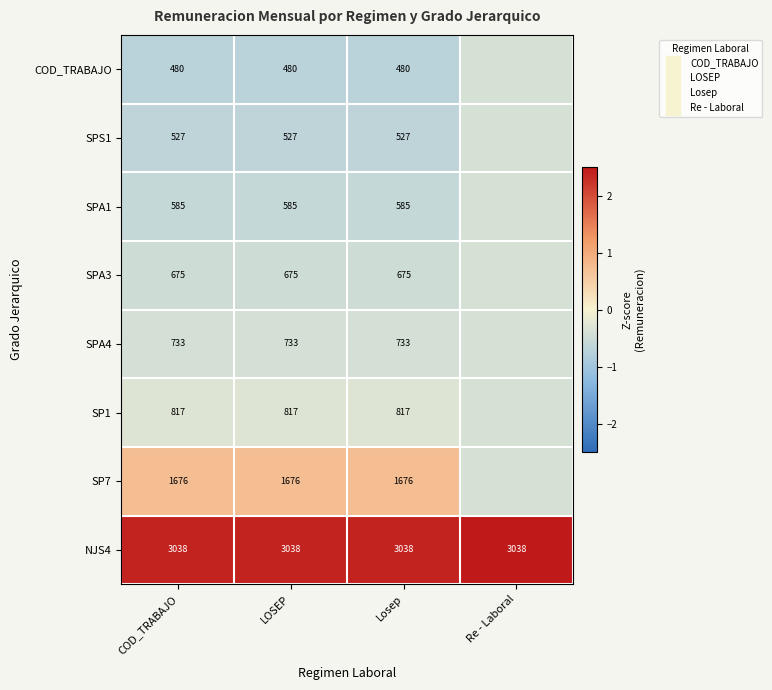

The COD_TRABAJO series shows -0.5 at Re - Laboral. True or false?

False